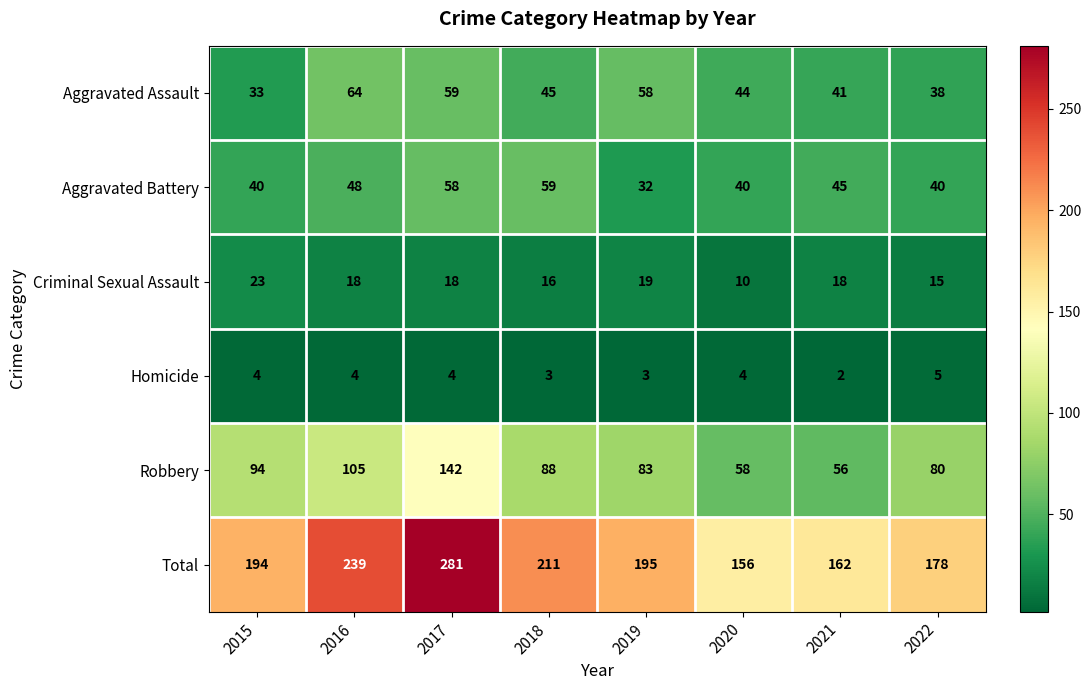

Rank the series at 2016 from highest to lowest value.

Total, Robbery, Aggravated Assault, Aggravated Battery, Criminal Sexual Assault, Homicide